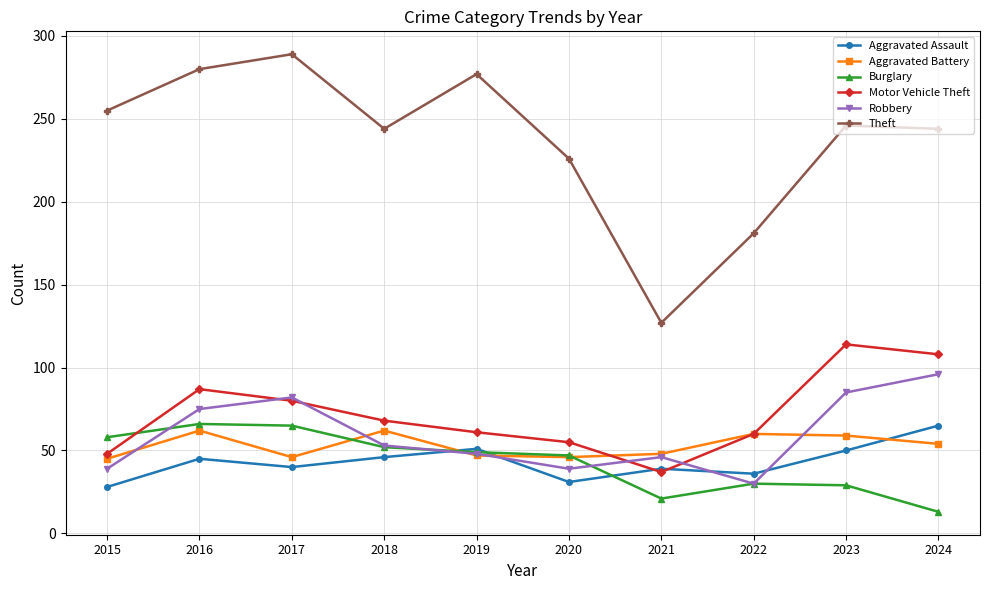

What is the highest value of the Robbery series?

96